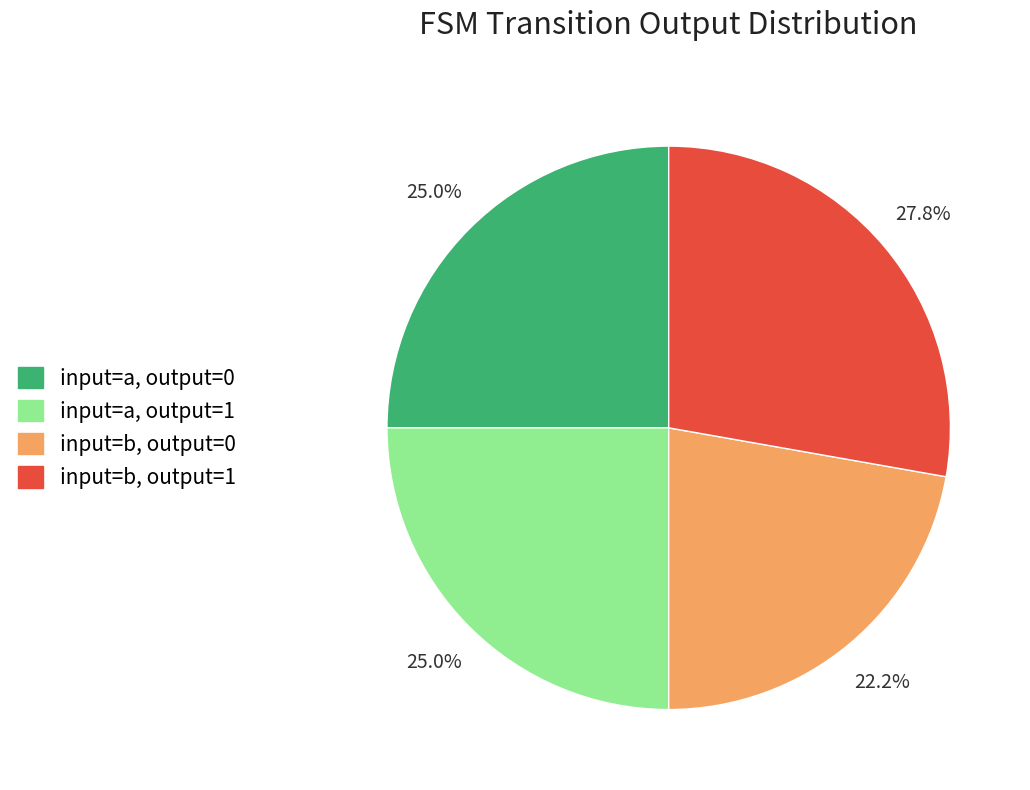

To the nearest percent, what is the average slice percentage?

25%